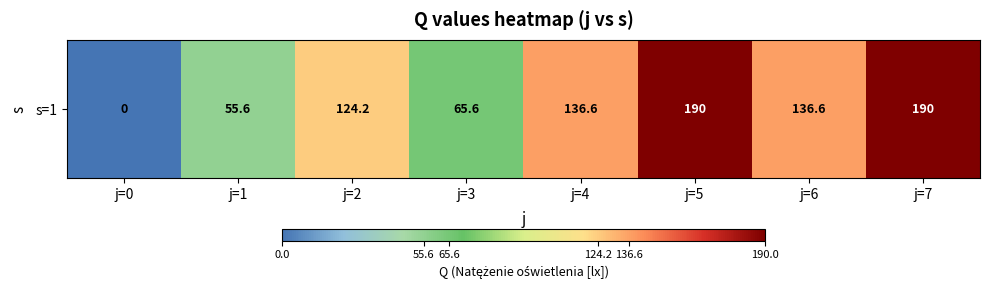

Approximately how many times larger is the value at j=3 compared to j=4?

0.5